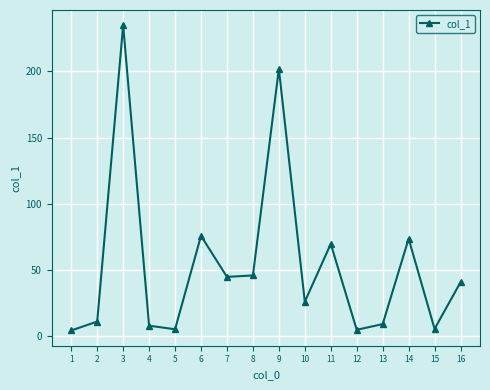

What is the difference between the values at 6 and 7?

31.0